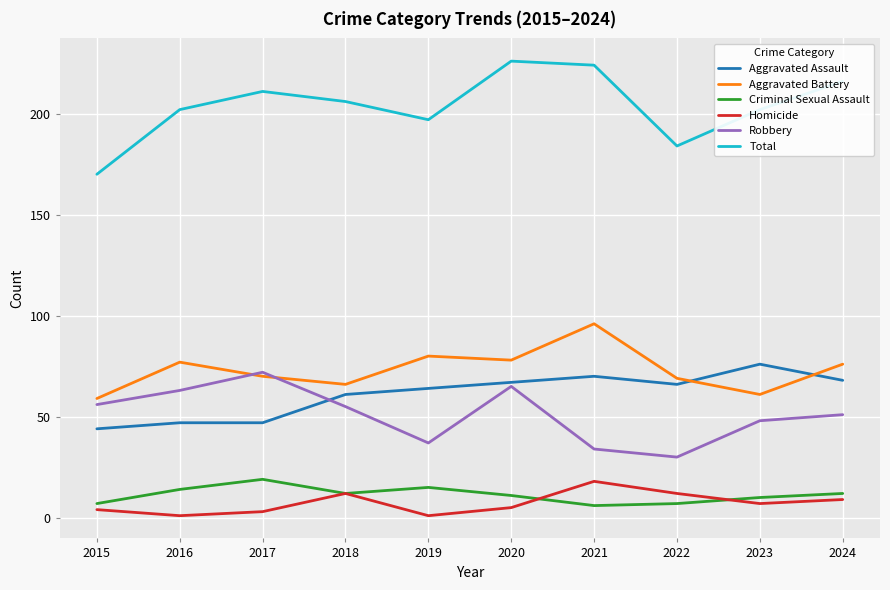

Is the value of Homicide at 2023 greater than the value of Total at 2020?

No